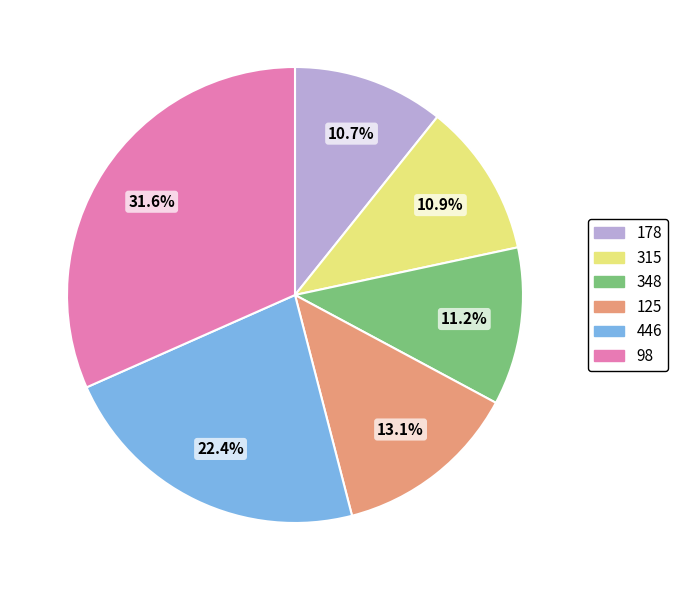

Is it true that 446 is 22% of the pie?

True